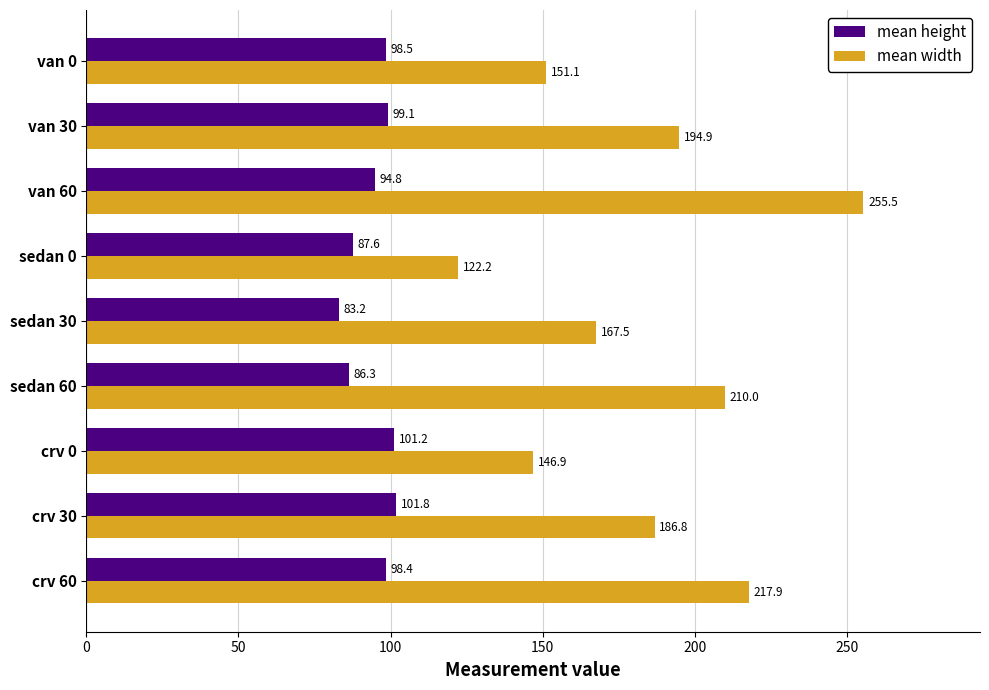

What are all the series names shown in the legend?

mean height, mean width